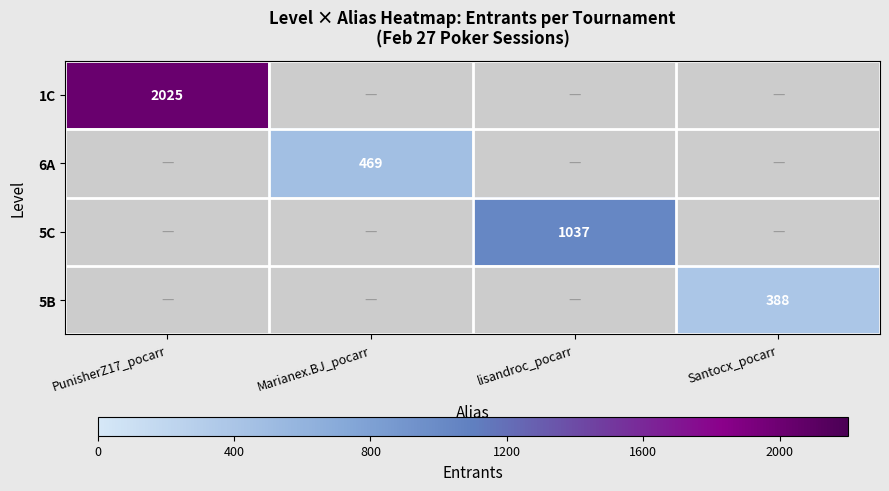

The 1C series shows 677 at PunisherZ17_pocarr. True or false?

False